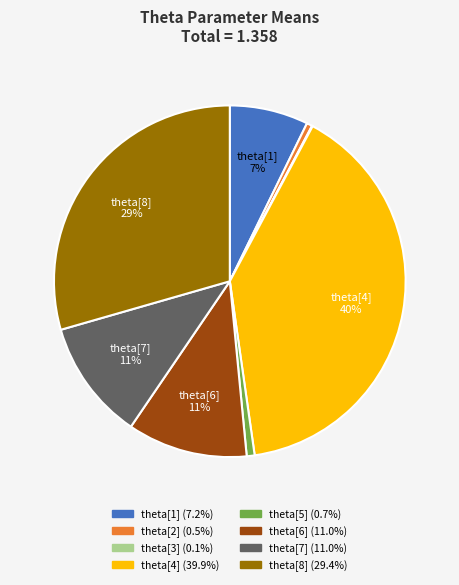

The theta[2] slice represents 1% of the pie. True or false?

True